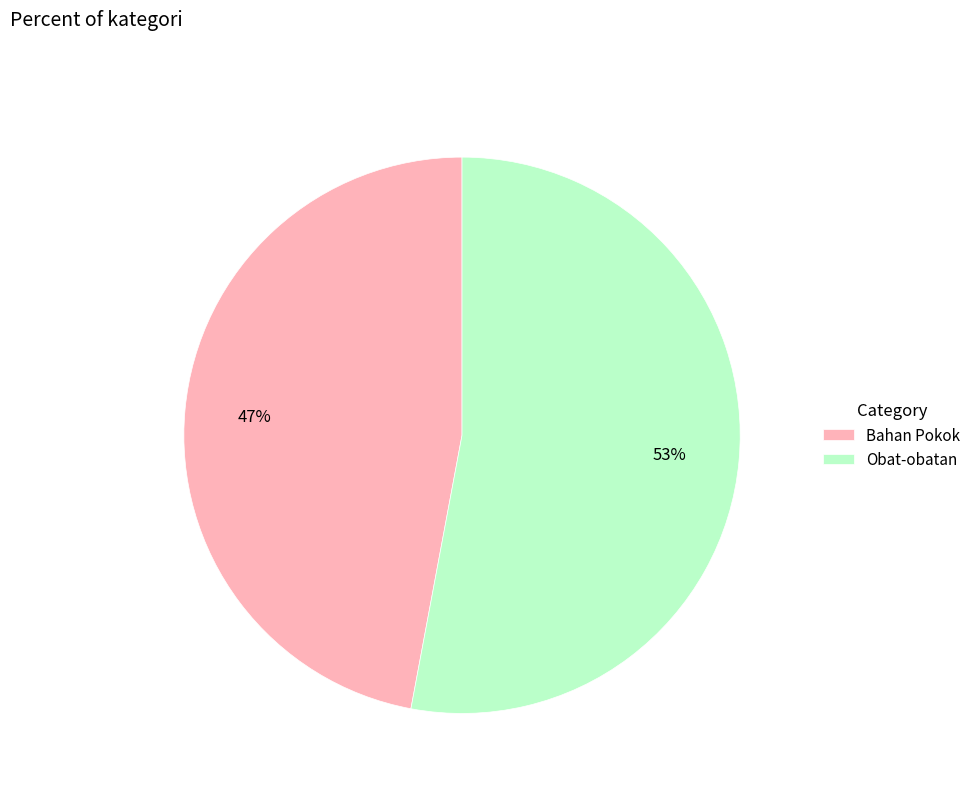

How many slices are in this pie chart?

2